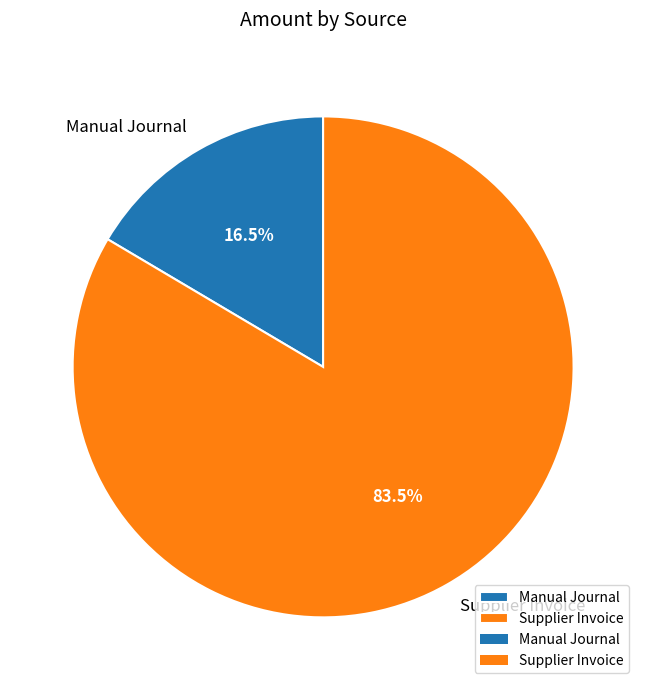

Rank the categories by value from highest to lowest.

Supplier Invoice, Manual Journal